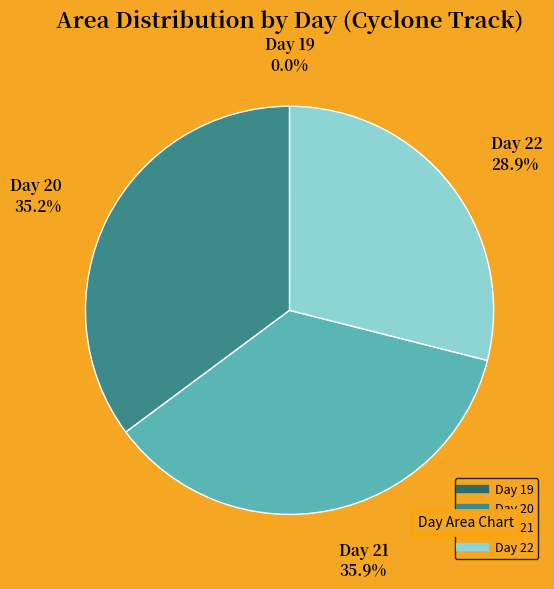

Does any single category account for the majority?

No